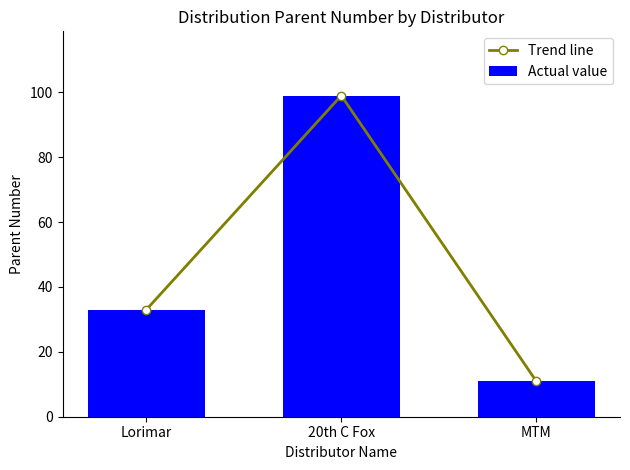

What is the label of the 1st bar from the right?

MTM